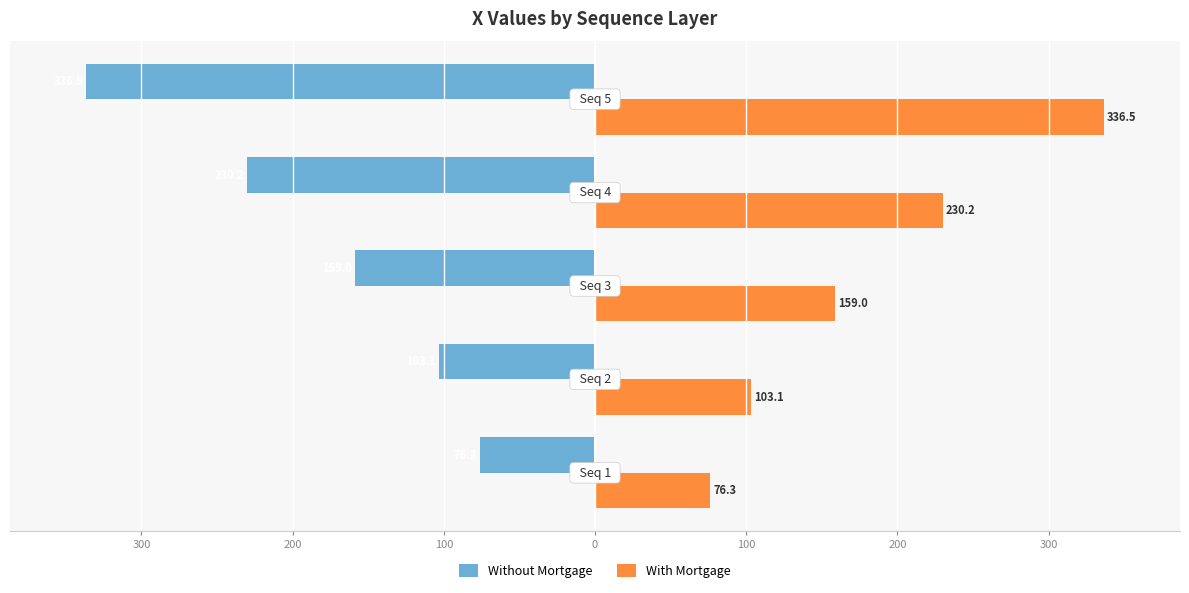

What are all the series names shown in the legend?

Without Mortgage, With Mortgage